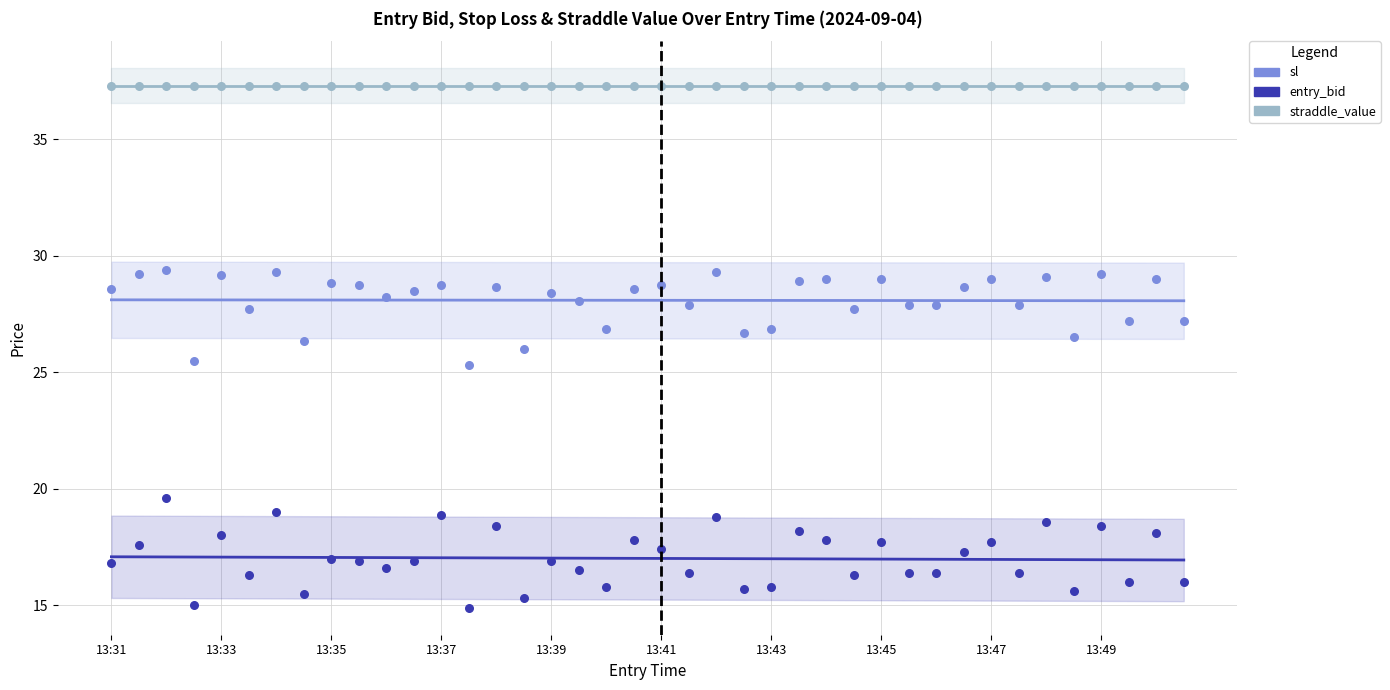

What is the total value across all series at 17?

82.4